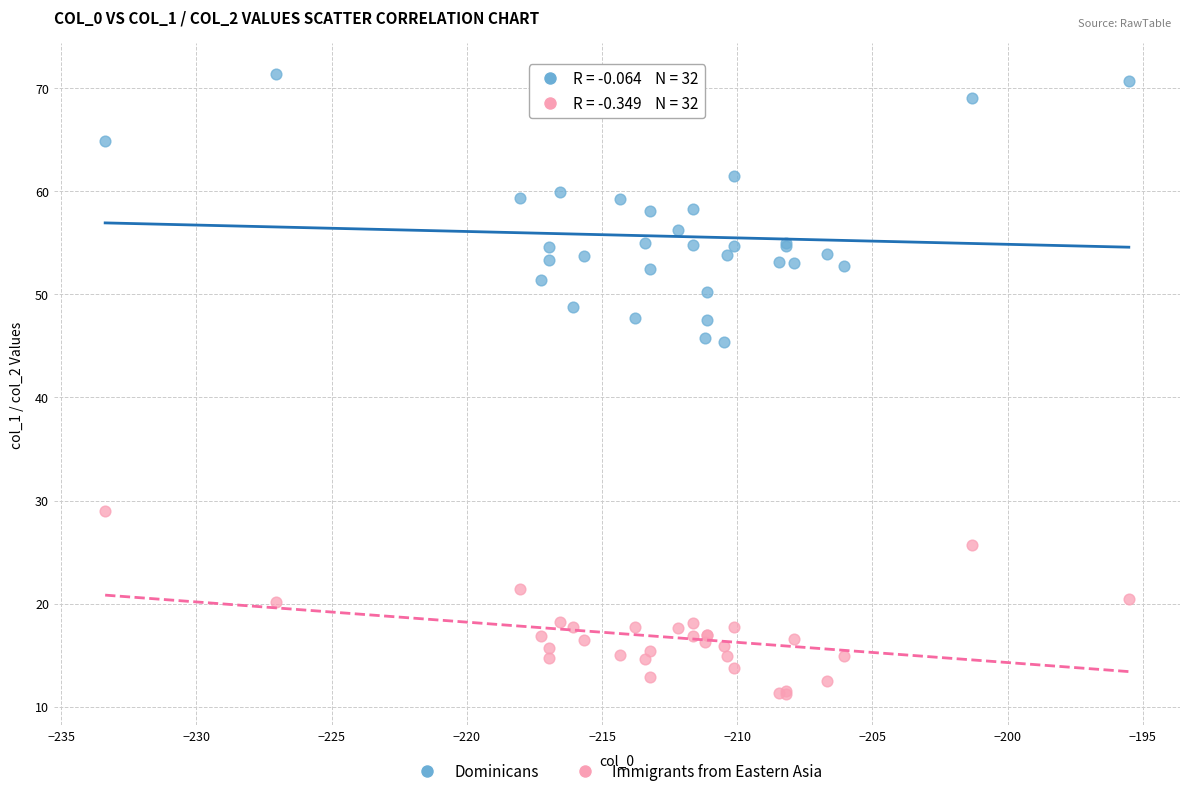

Which series reaches the maximum Y coordinate?

Dominicans